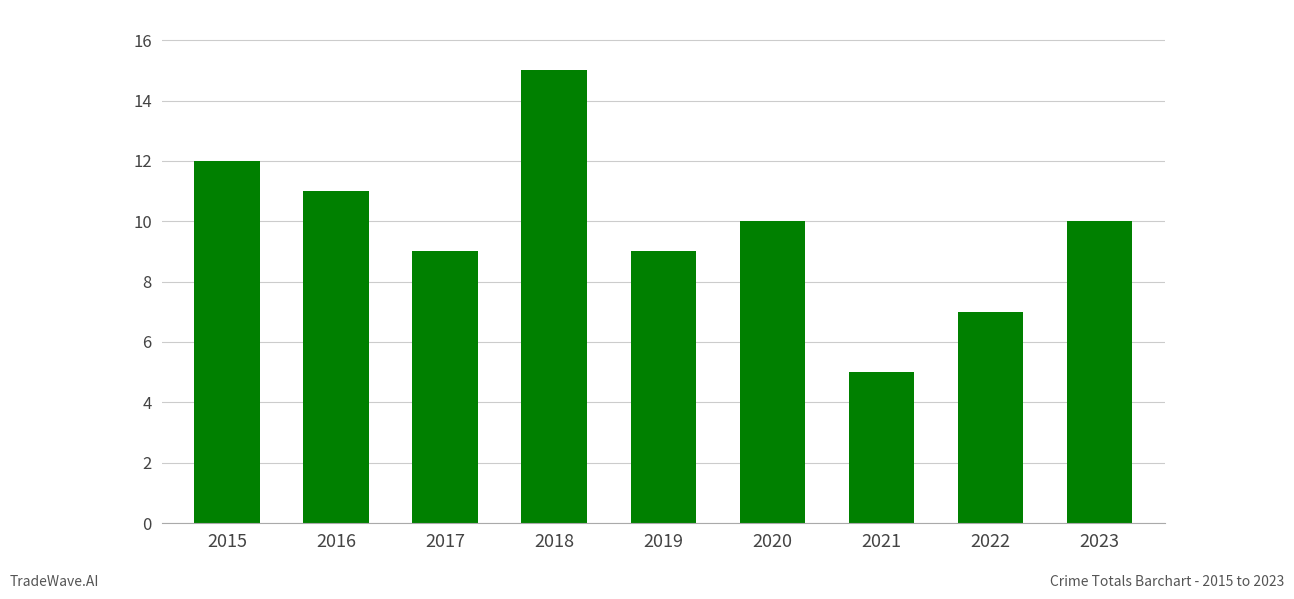

The value at 2022 is 2. True or false?

False